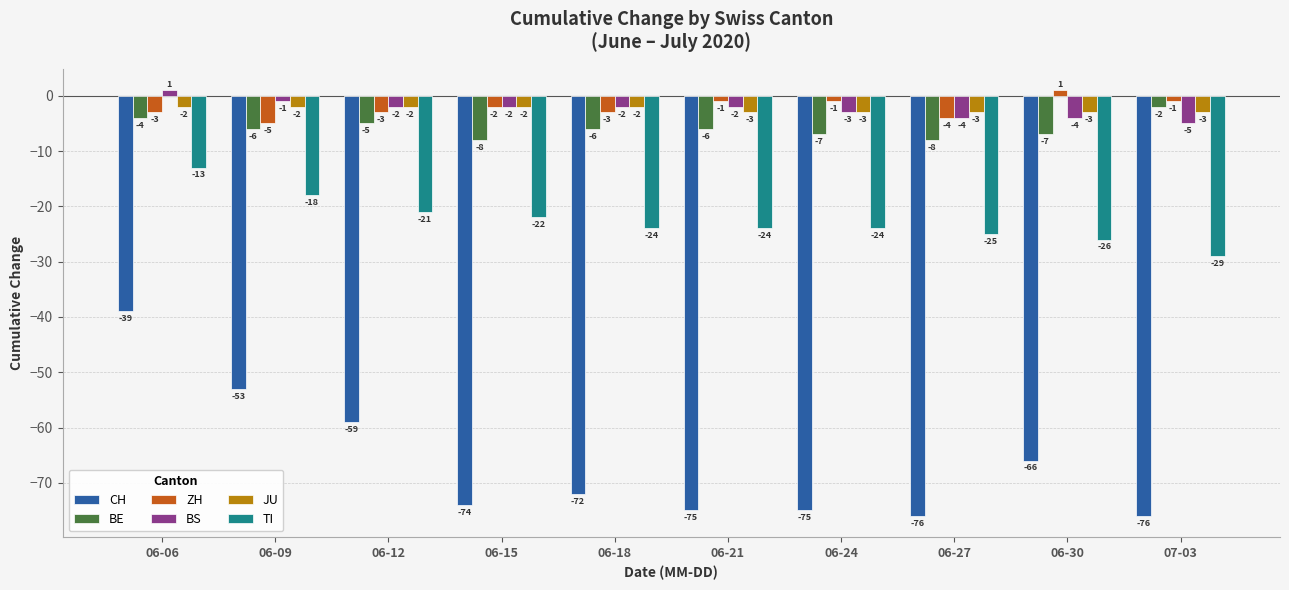

The value of TI at 06-24 is -10. True or false?

False